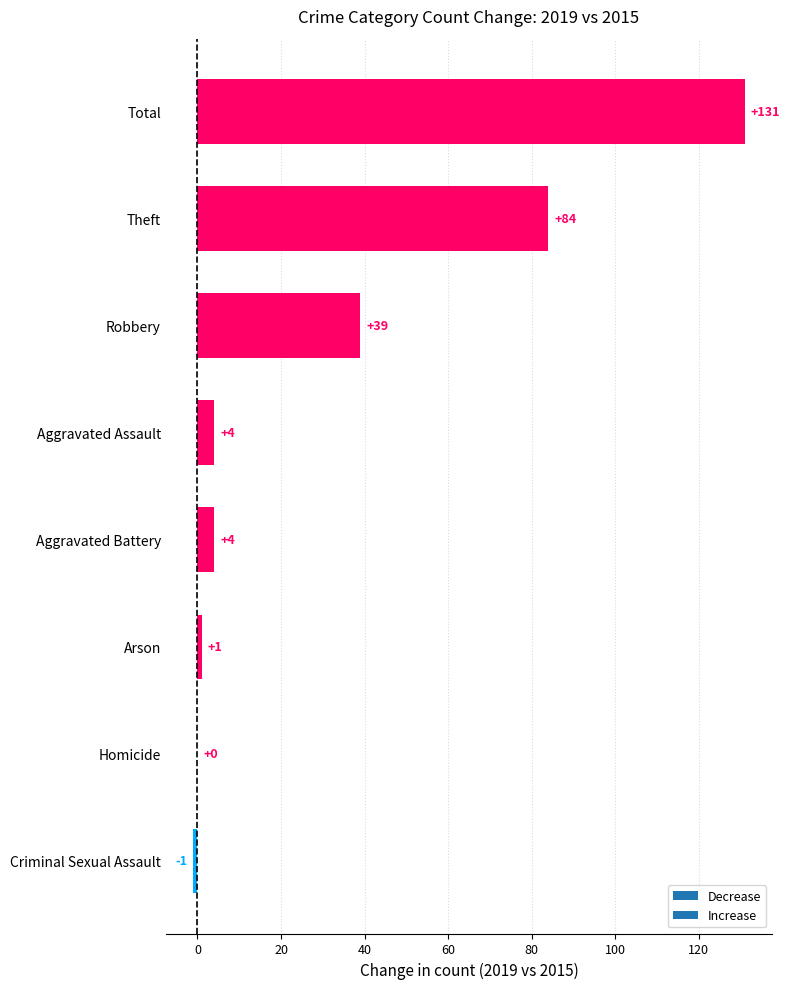

The value at Robbery is 10. True or false?

False